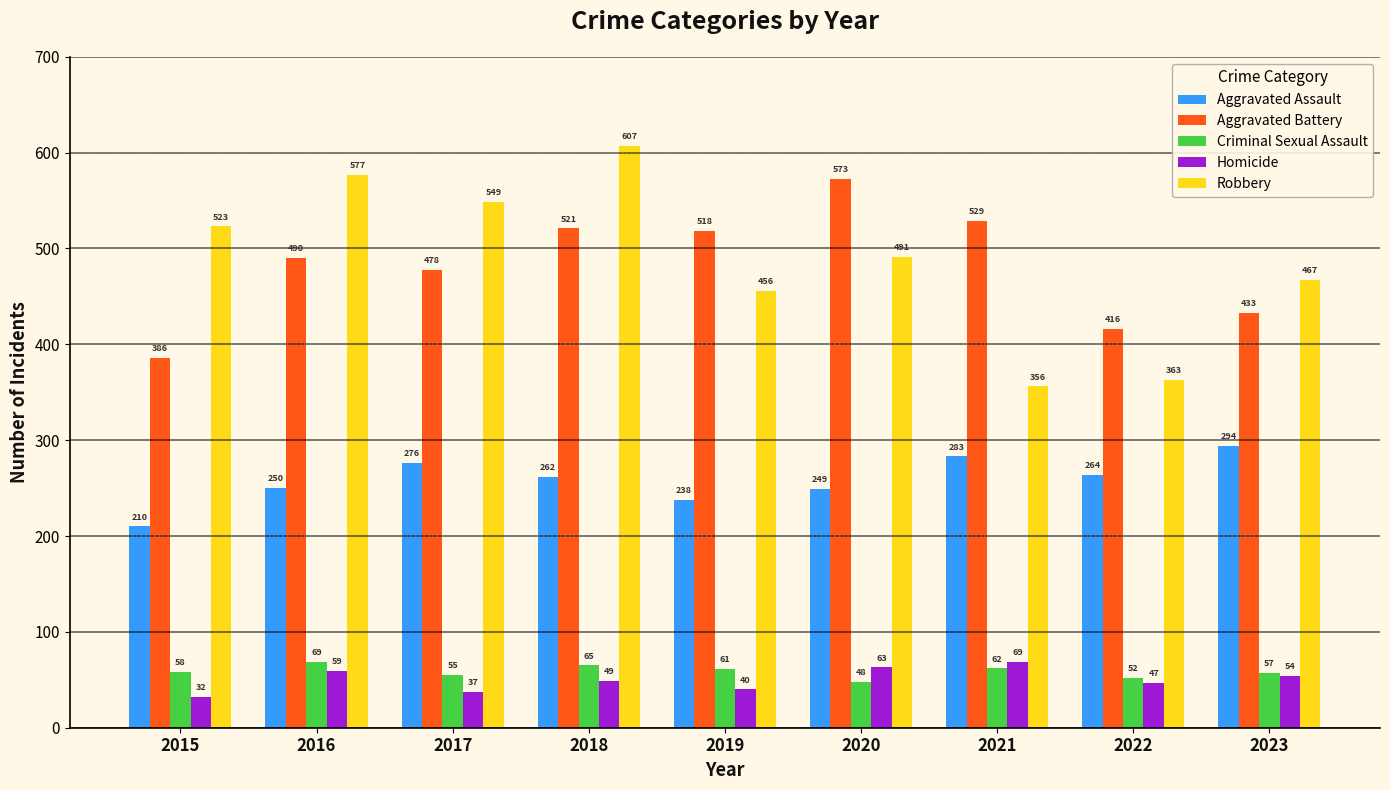

The Aggravated Assault series shows 210 at 2015. True or false?

True